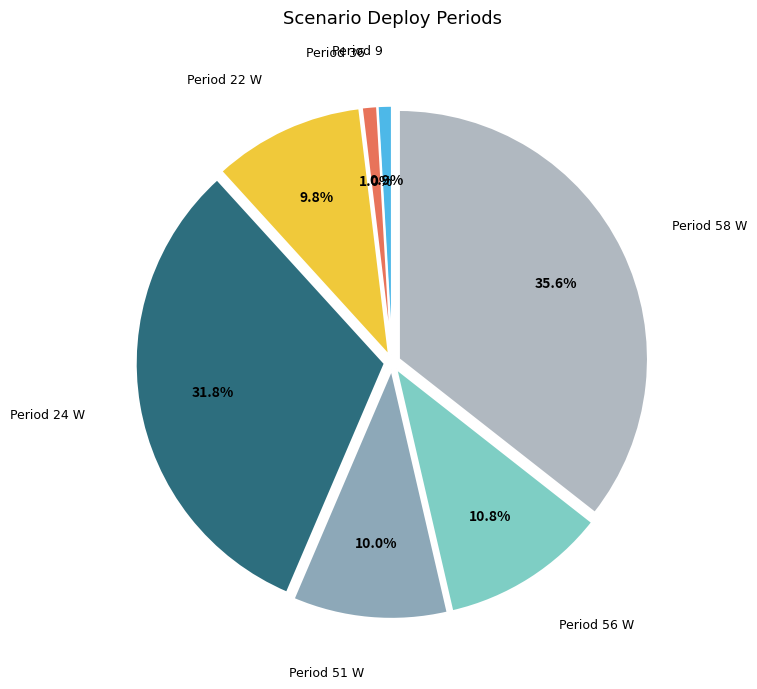

What is the largest slice in the pie chart?

Period 58 W